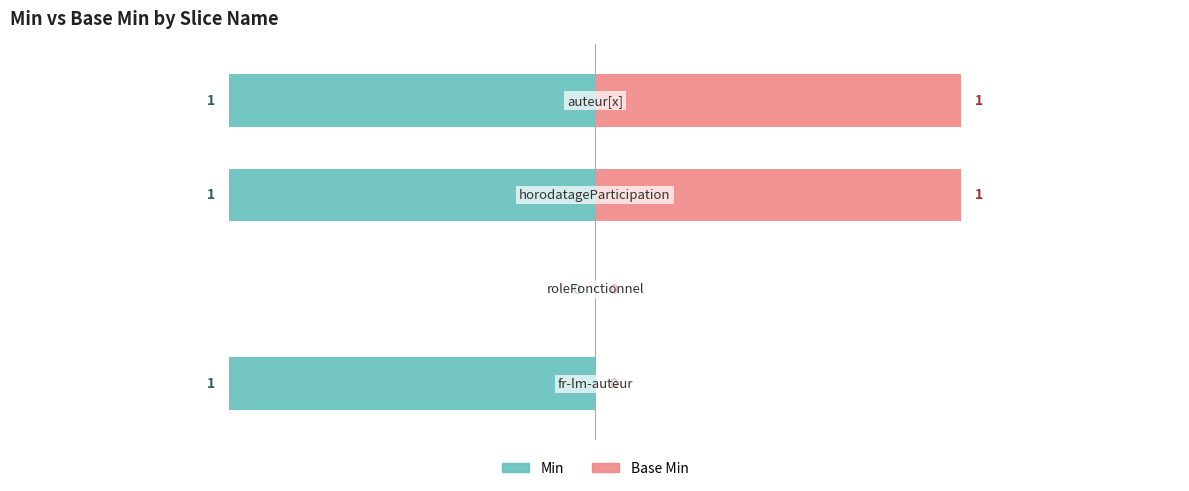

What is the sum of the Min values at 1 and 3?

-1